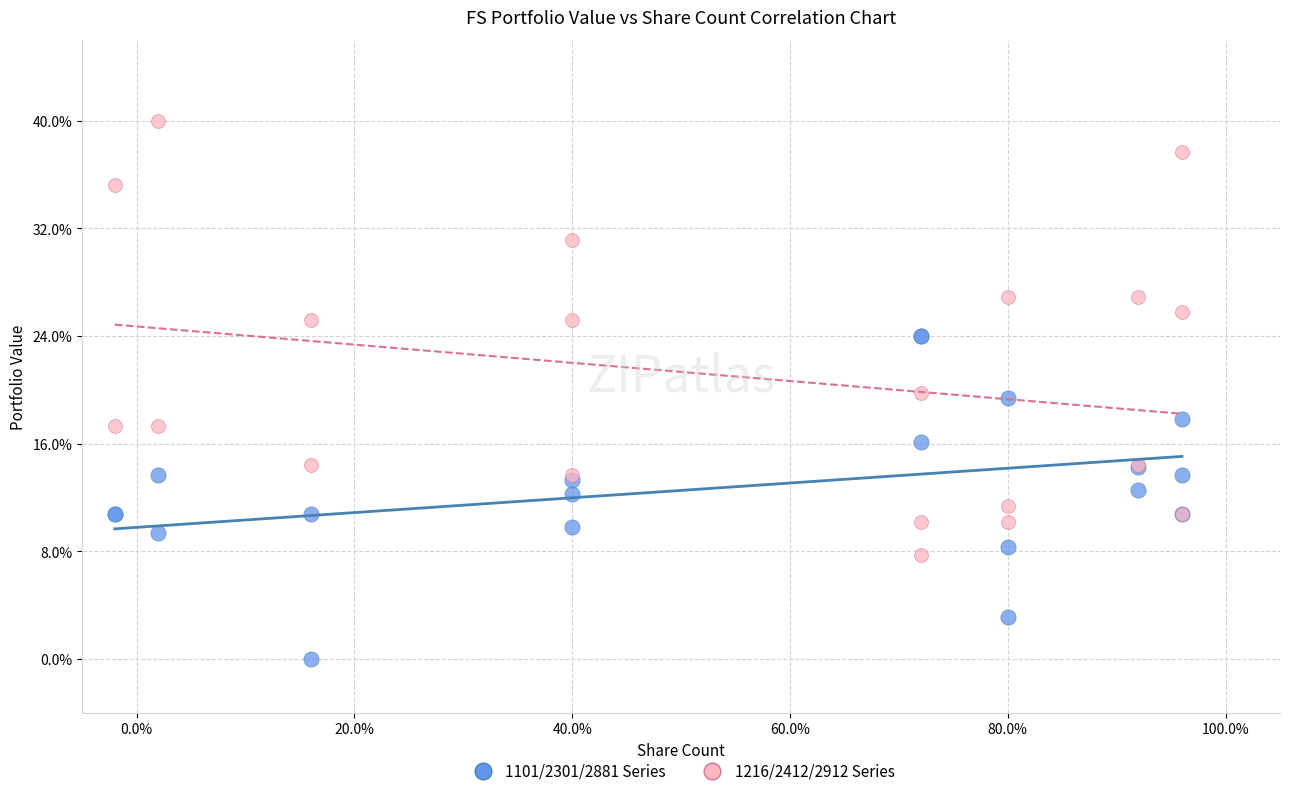

Which series contains the lowest Y value?

1101/2301/2881 Series